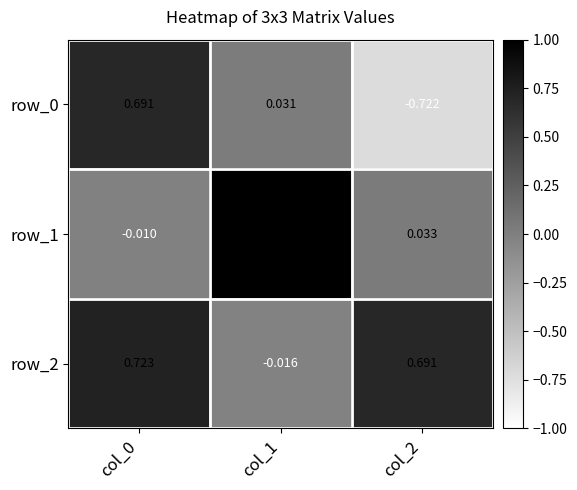

What is the maximum value shown in the chart?

1.0